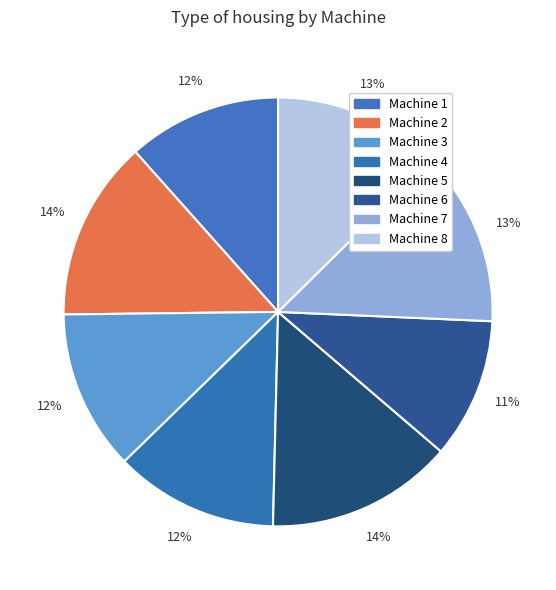

The Machine 8 slice represents 1% of the pie. True or false?

False